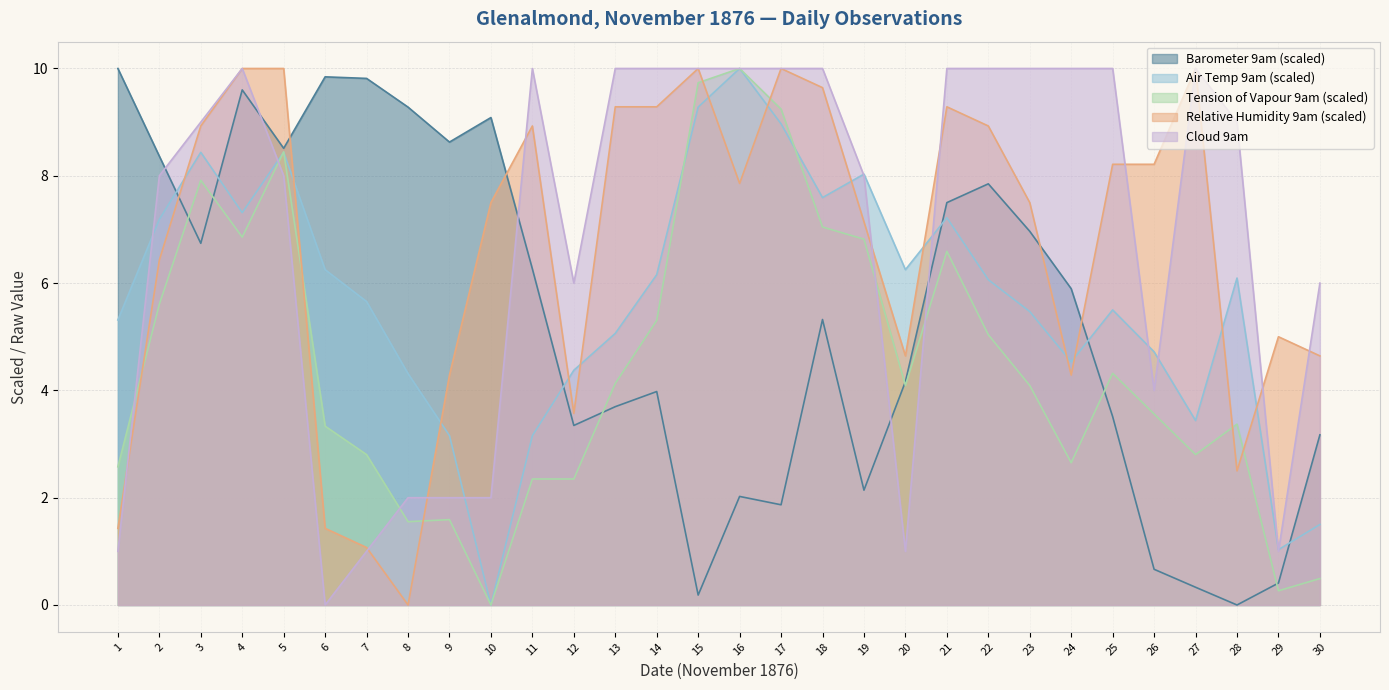

Reading left to right, list all the values displayed in this chart.

Barometer 9am: 1=10.0	2=8.4	3=6.7	4=9.6	5=8.5	6=9.8	7=9.8	8=9.3	9=8.6	10=9.1	11=6.3	12=3.3	13=3.7	14=4.0	15=0.2	16=2.0	17=1.9	18=5.3	19=2.1	20=4.2	21=7.5	22=7.9	23=7.0	24=5.9	25=3.5	26=0.7	27=0.3	28=0.0	29=0.4	30=3.2
Air Temp 9am: 1=5.3	2=7.2	3=8.4	4=7.3	5=8.4	6=6.2	7=5.7	8=4.3	9=3.2	10=0.0	11=3.2	12=4.4	13=5.1	14=6.2	15=9.3	16=10.0	17=9.0	18=7.6	19=8.0	20=6.2	21=7.2	22=6.1	23=5.5	24=4.5	25=5.5	26=4.7	27=3.4	28=6.1	29=1.0	30=1.5
Tension of Vapour 9am: 1=2.6	2=5.6	3=7.9	4=6.9	5=8.4	6=3.3	7=2.8	8=1.6	9=1.6	10=0.0	11=2.3	12=2.3	13=4.1	14=5.3	15=9.7	16=10.0	17=9.2	18=7.0	19=6.8	20=4.1	21=6.6	22=5.0	23=4.1	24=2.7	25=4.3	26=3.6	27=2.8	28=3.4	29=0.3	30=0.5
Relative Humidity 9am: 1=1.4	2=6.4	3=8.9	4=10.0	5=10.0	6=1.4	7=1.1	8=0.0	9=4.3	10=7.5	11=8.9	12=3.6	13=9.3	14=9.3	15=10.0	16=7.9	17=10.0	18=9.6	19=7.1	20=4.6	21=9.3	22=8.9	23=7.5	24=4.3	25=8.2	26=8.2	27=10.0	28=2.5	29=5.0	30=4.6
Cloud 9am: 1=1.0	2=8.0	3=9.0	4=10.0	5=8.0	6=0.0	7=1.0	8=2.0	9=2.0	10=2.0	11=10.0	12=6.0	13=10.0	14=10.0	15=10.0	16=10.0	17=10.0	18=10.0	19=8.0	20=1.0	21=10.0	22=10.0	23=10.0	24=10.0	25=10.0	26=4.0	27=10.0	28=9.0	29=1.0	30=6.0